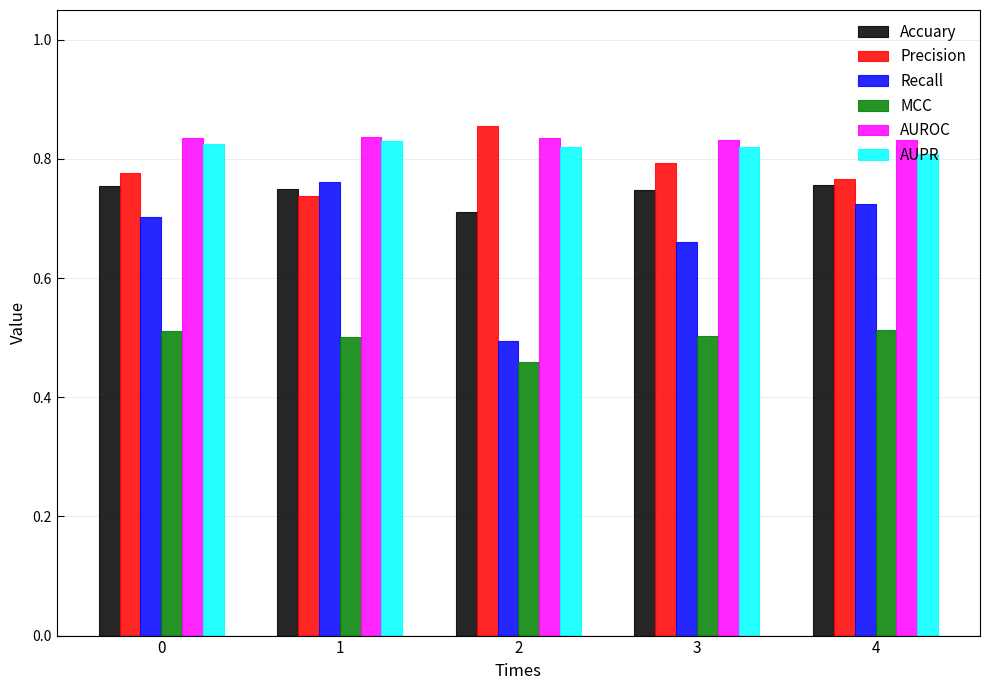

Which series has the widest spread of values?

Recall